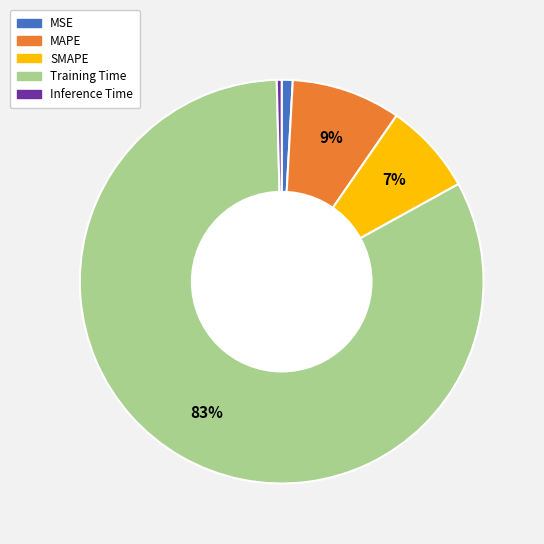

Which slice is the largest?

Training Time